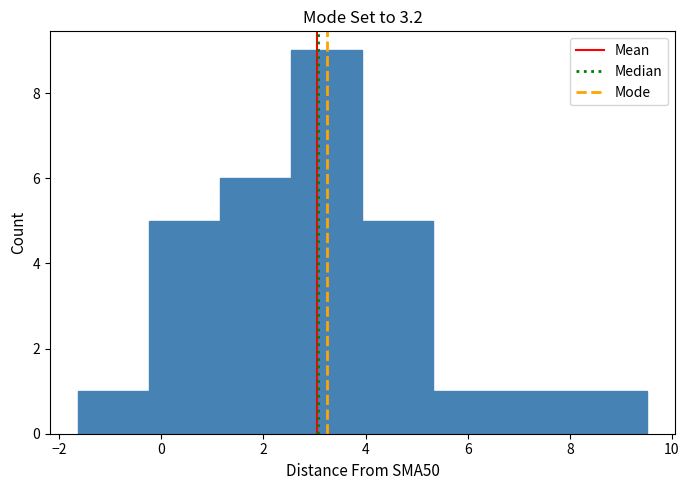

Reading left to right, transcribe this chart: for each bar, give the range it covers on the x-axis and its height. Neither the bar edges nor the heights are printed on the chart, so give them approximately, as read against the axes.

-1.6 to -0.2: 1
-0.2 to 1.2: 5
1.2 to 2.6: 6
2.6 to 4.0: 9
4.0 to 5.4: 5
5.4 to 6.8: 1
6.8 to 8.2: 1
8.2 to 9.6: 1